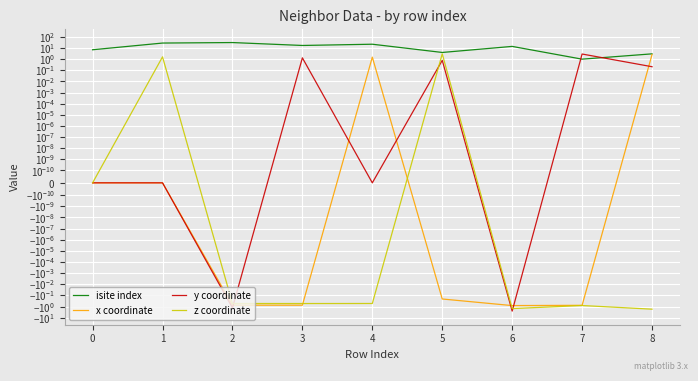

True or false: isite index and x coordinate cross at least once.

False